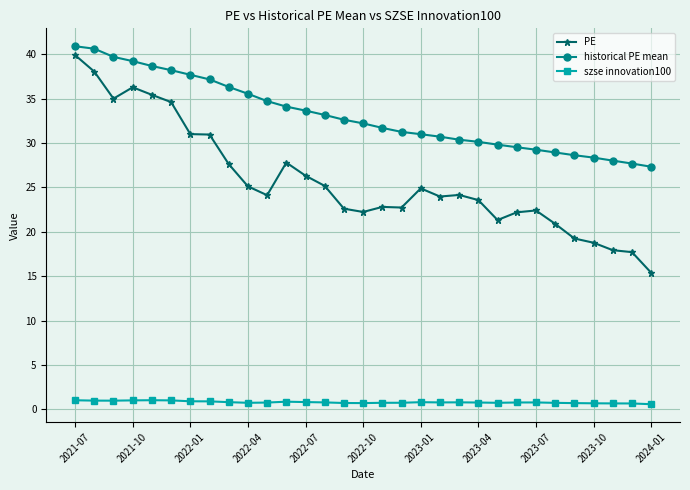

What is the value of the PE point at the 4th from the left?

36.3